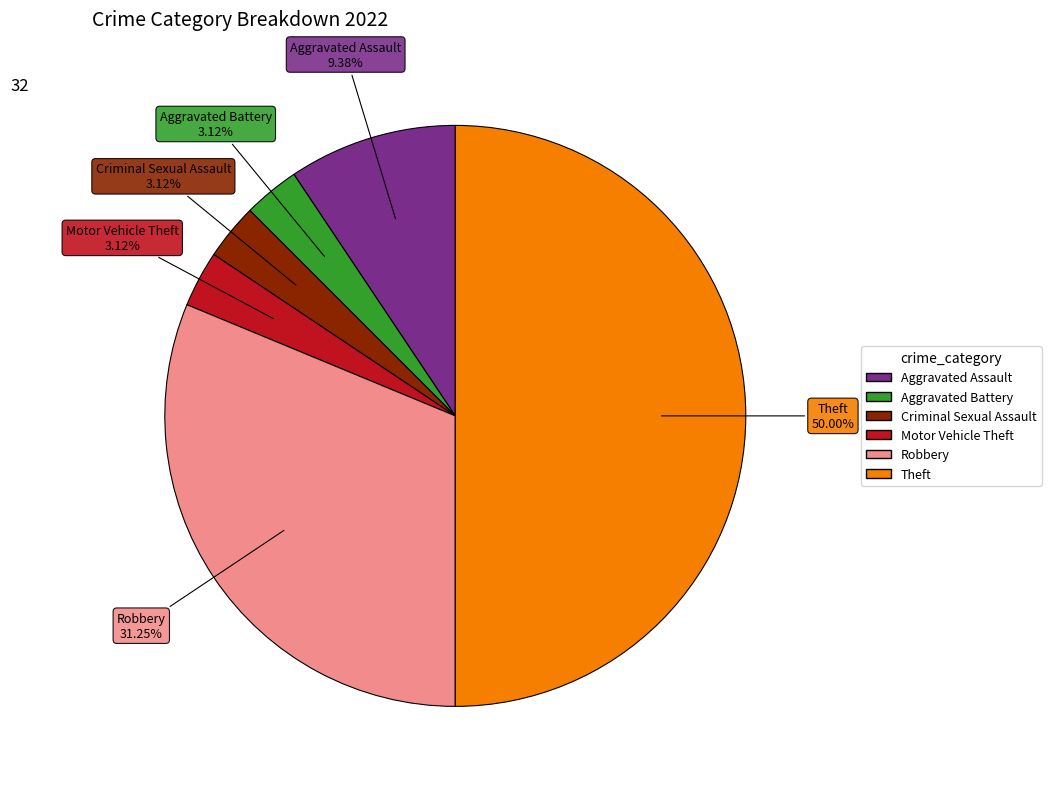

What percentage is the Theft slice, to the nearest percent?

50%